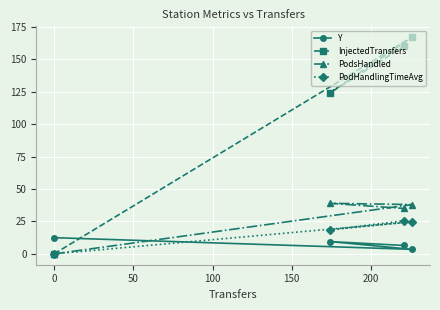

What is the value of the PodsHandled point at the 2nd from the left?

39.0